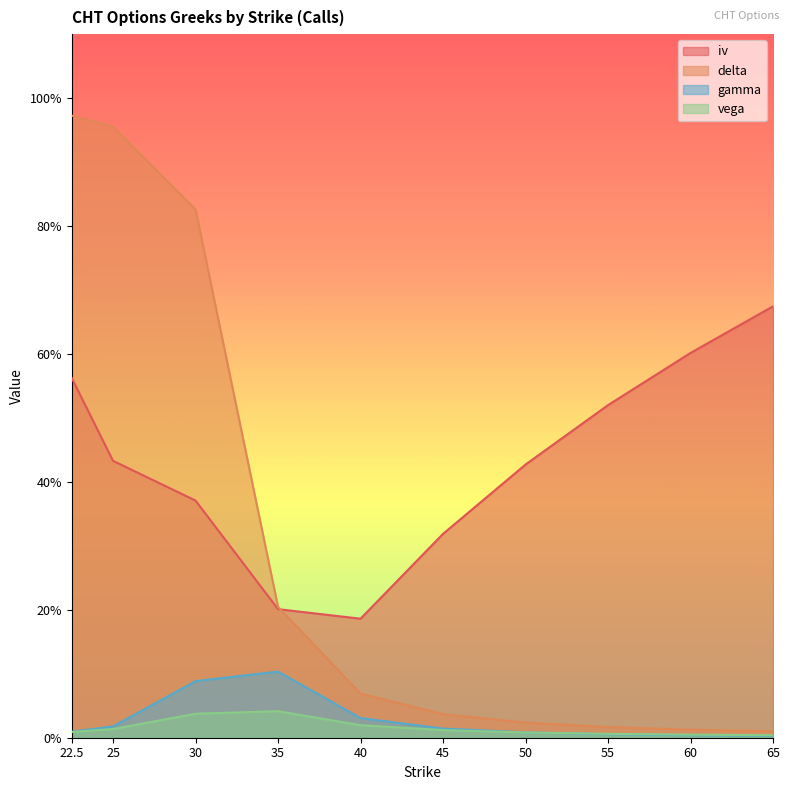

Rank the categories by gamma value from highest to lowest.

35.0, 30.0, 40.0, 25.0, 45.0, 22.5, 50.0, 55.0, 60.0, 65.0